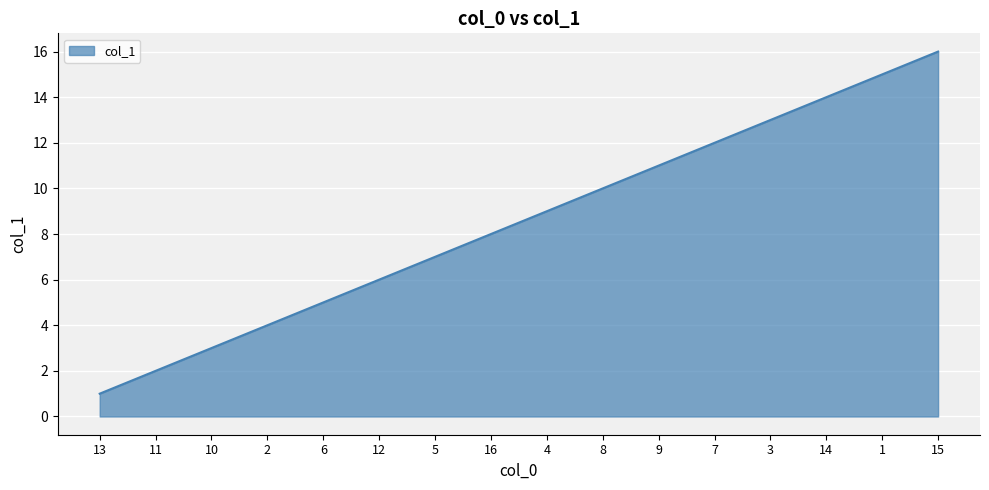

How many lines are shown in the chart?

1